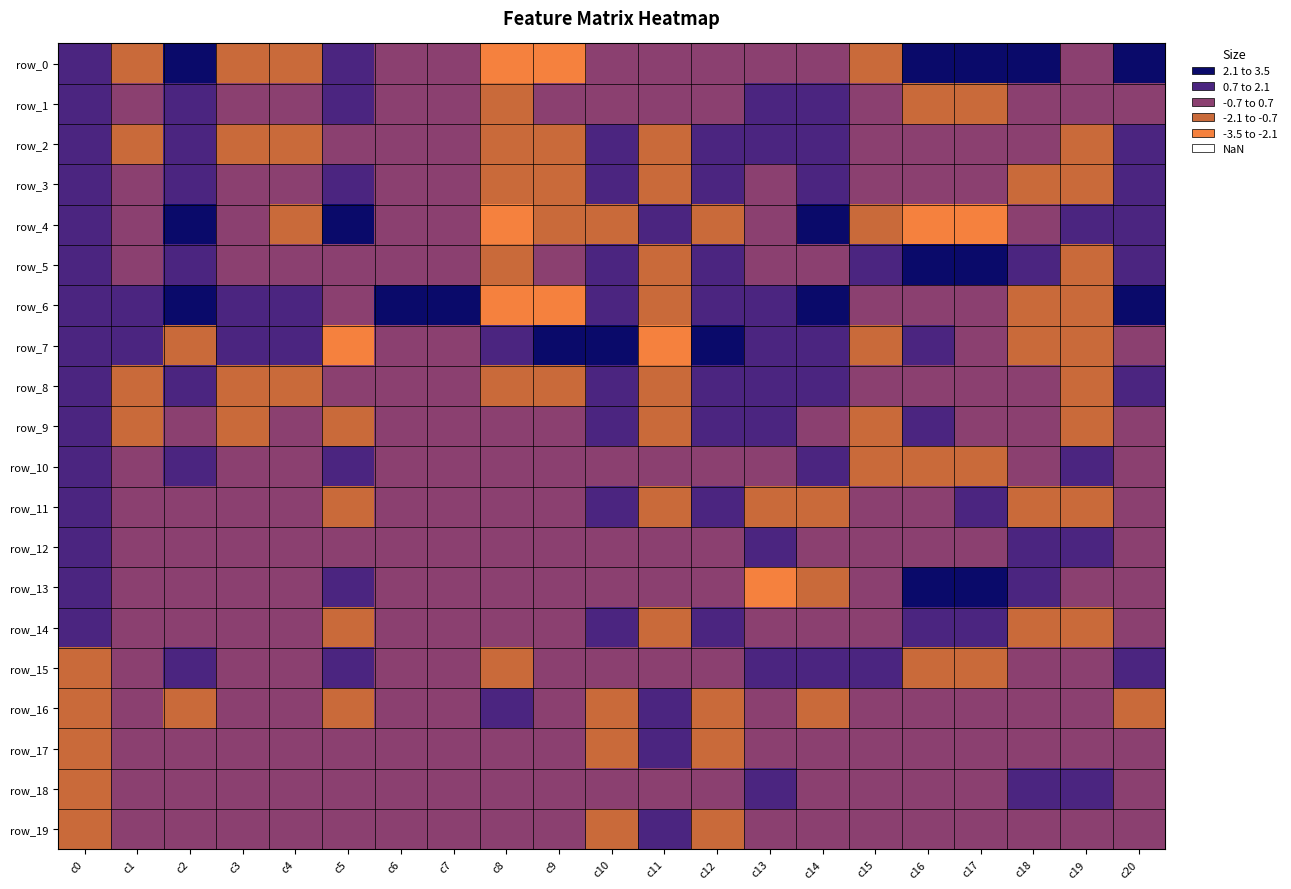

What is the difference between the row_7 values at c15 and c14?

2.4